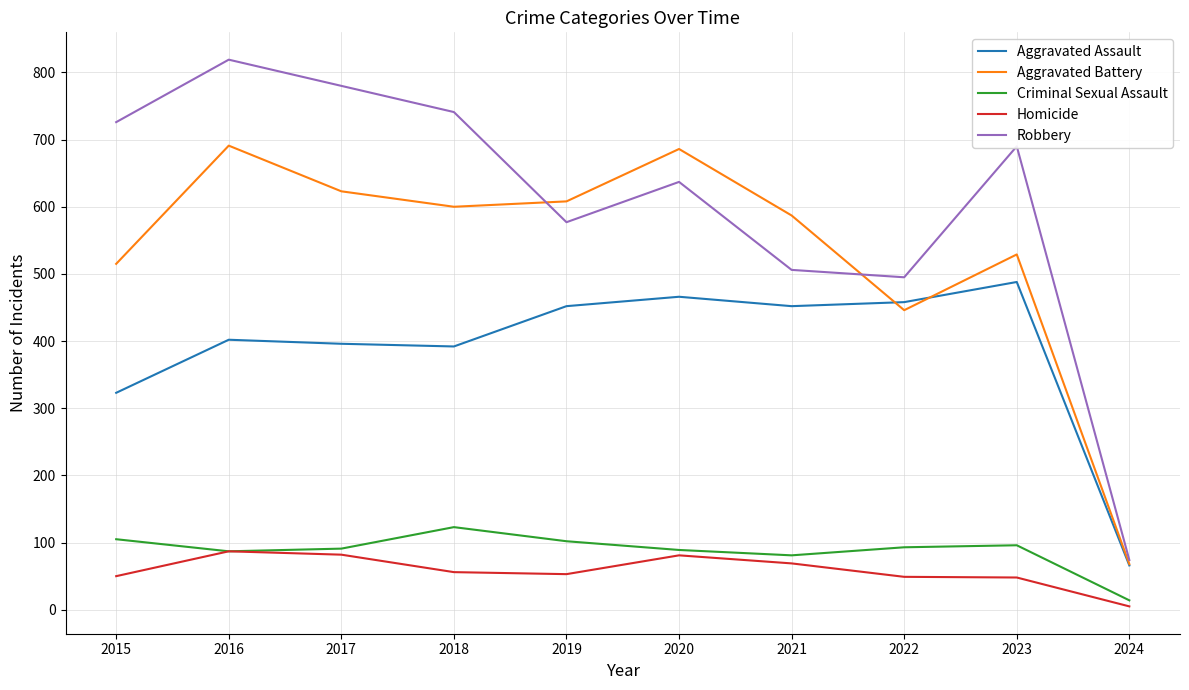

What is the average value of the Homicide series?

58